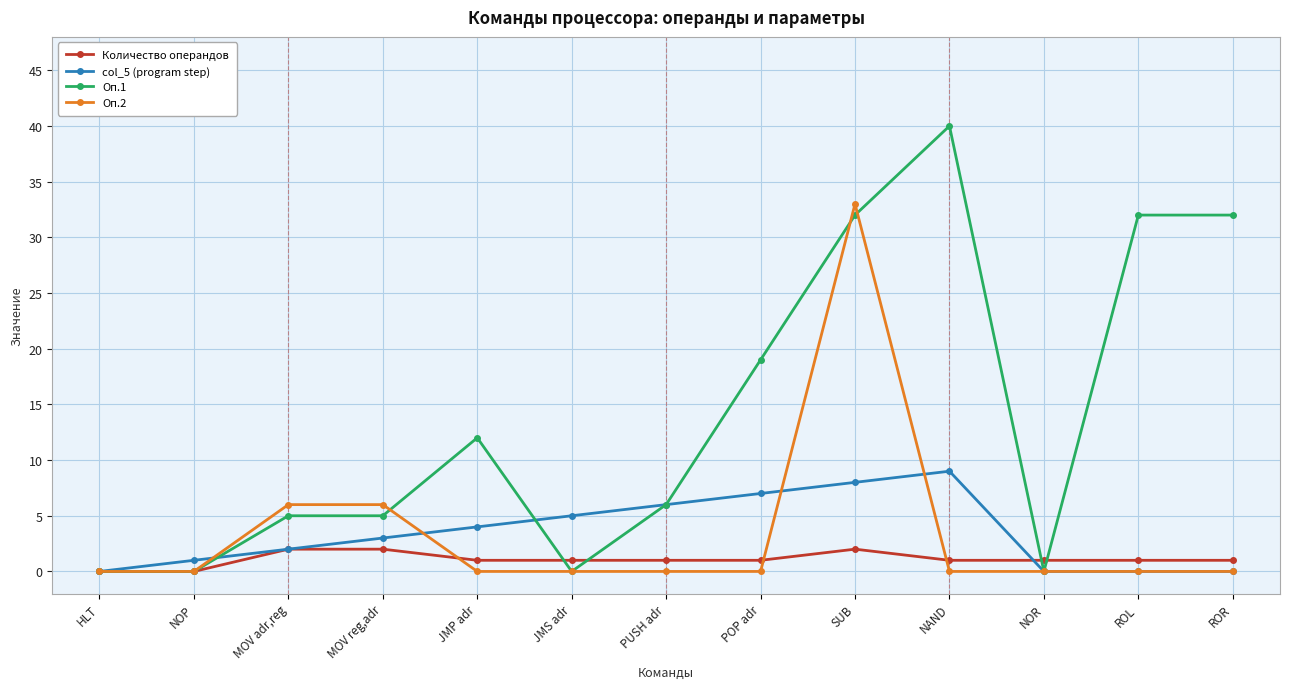

Which label corresponds to the largest value in the chart?

NAND